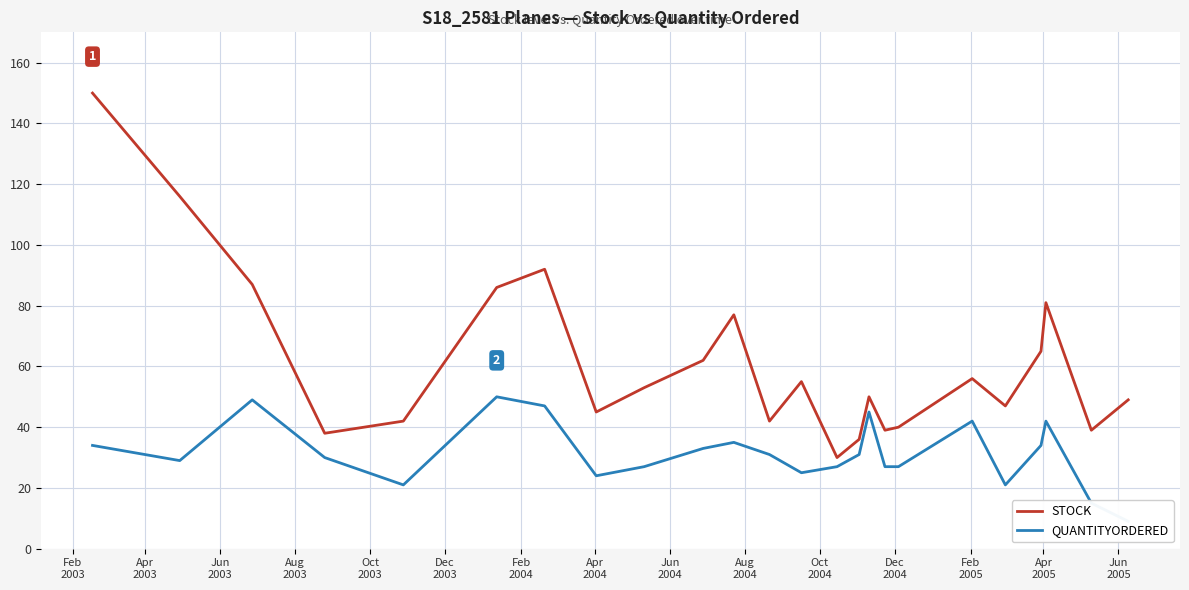

True or false: STOCK has more than 2 interior local peaks.

True